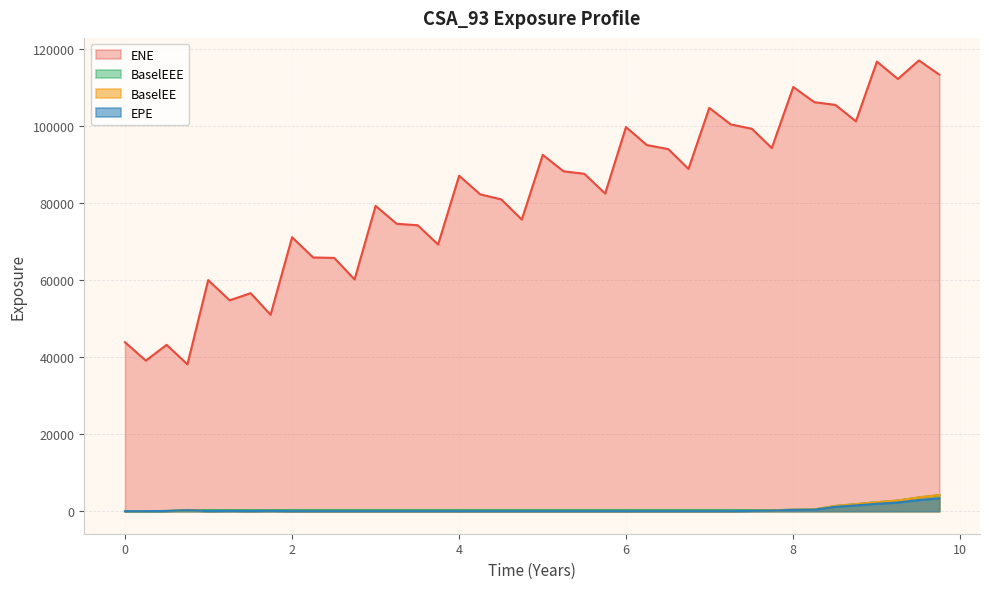

What is the greatest value displayed?

116980.0